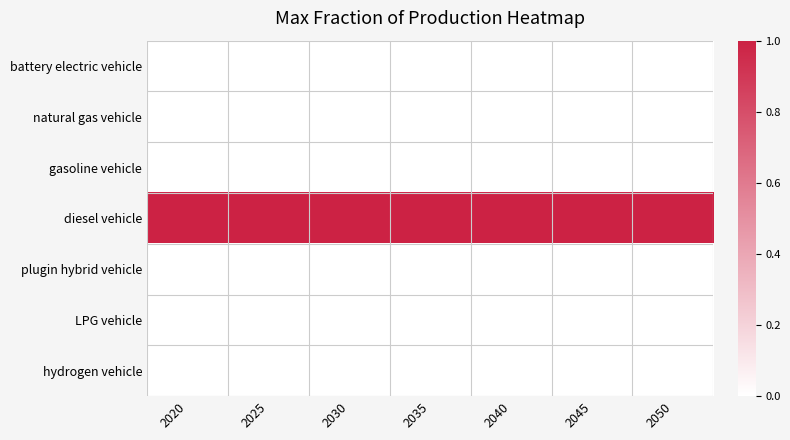

Which series has the widest spread of values?

battery electric vehicle